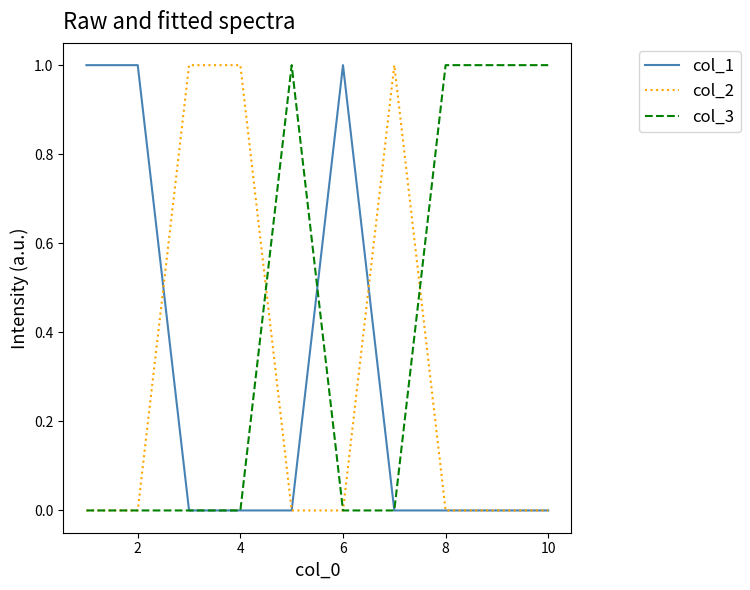

Which series has the largest total across all categories?

col_3